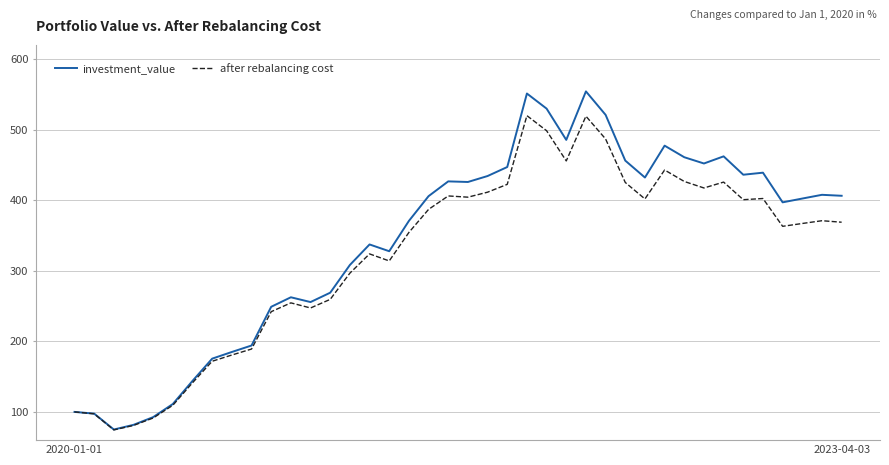

Which series has the widest spread of values?

investment_value